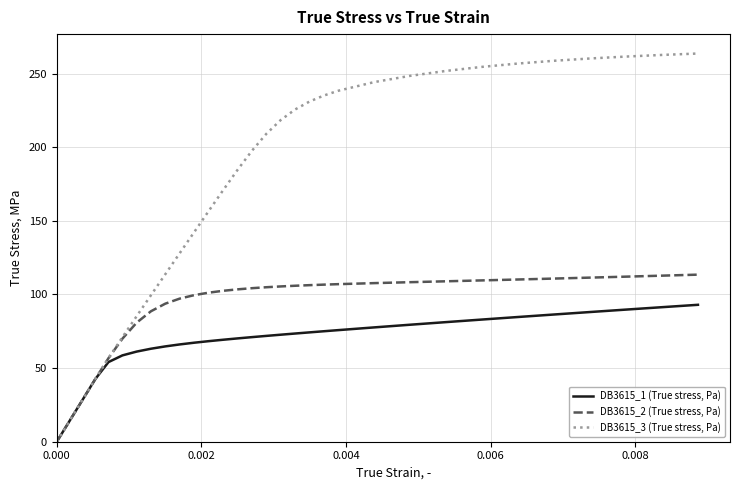

Which series has the largest range (max minus min)?

DB3615_3 (True stress, Pa)